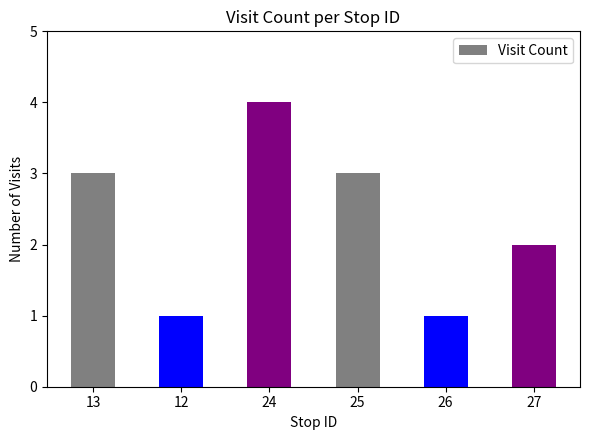

How many bars are there in total?

6